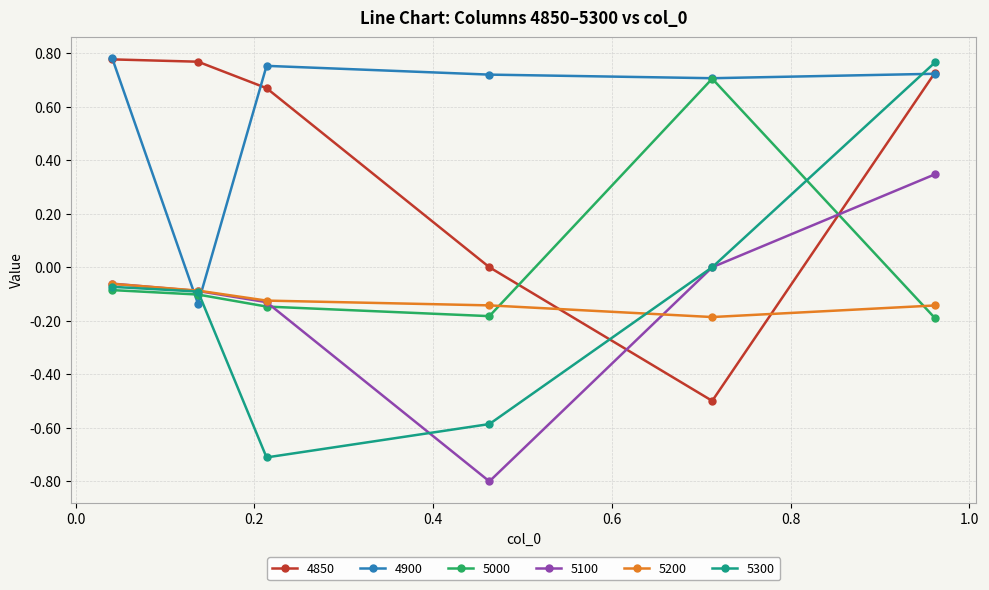

What is the minimum value shown in the chart?

-0.8